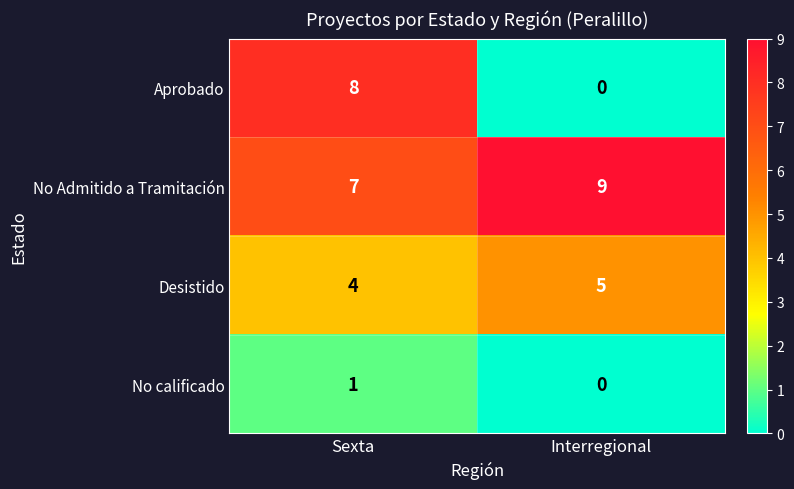

List the labels in order of No calificado value, smallest first.

Interregional, Sexta